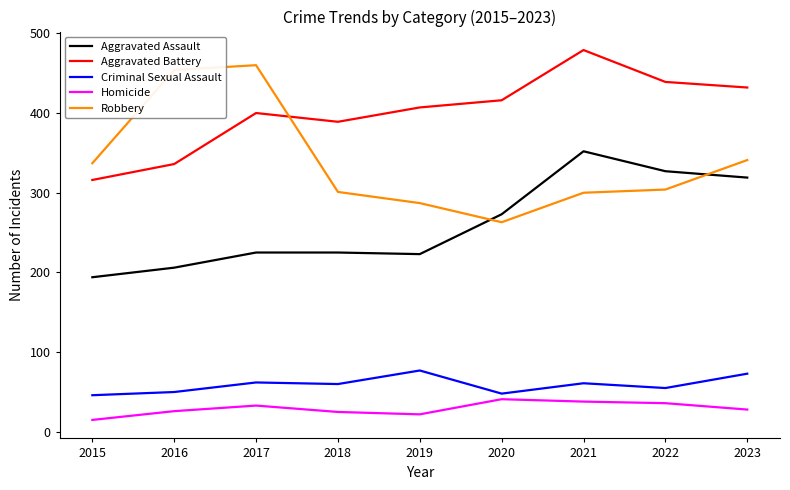

Read the Aggravated Battery value at 2019.

407